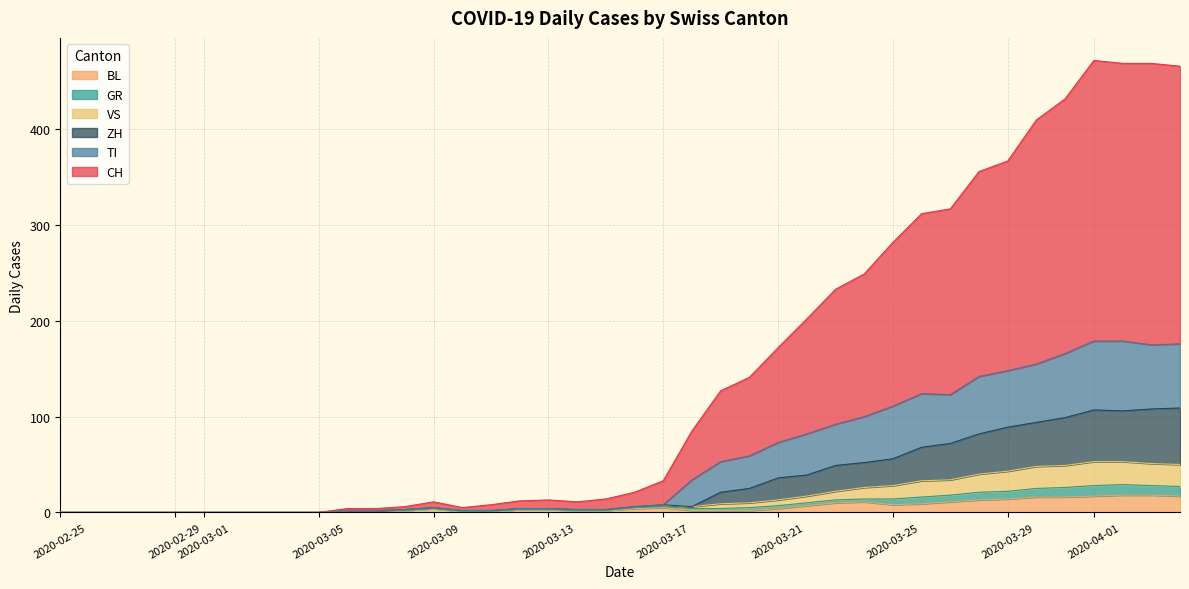

True or false: TI and ZH intersect in this chart.

False